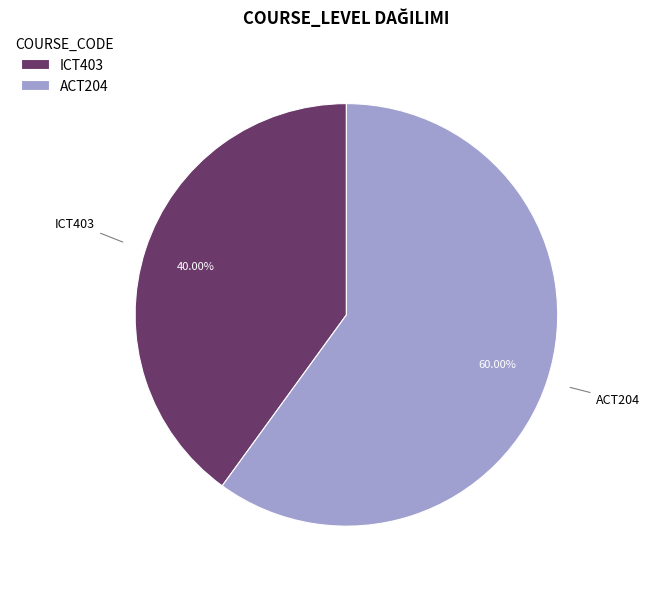

Count the number of slices in the pie.

2